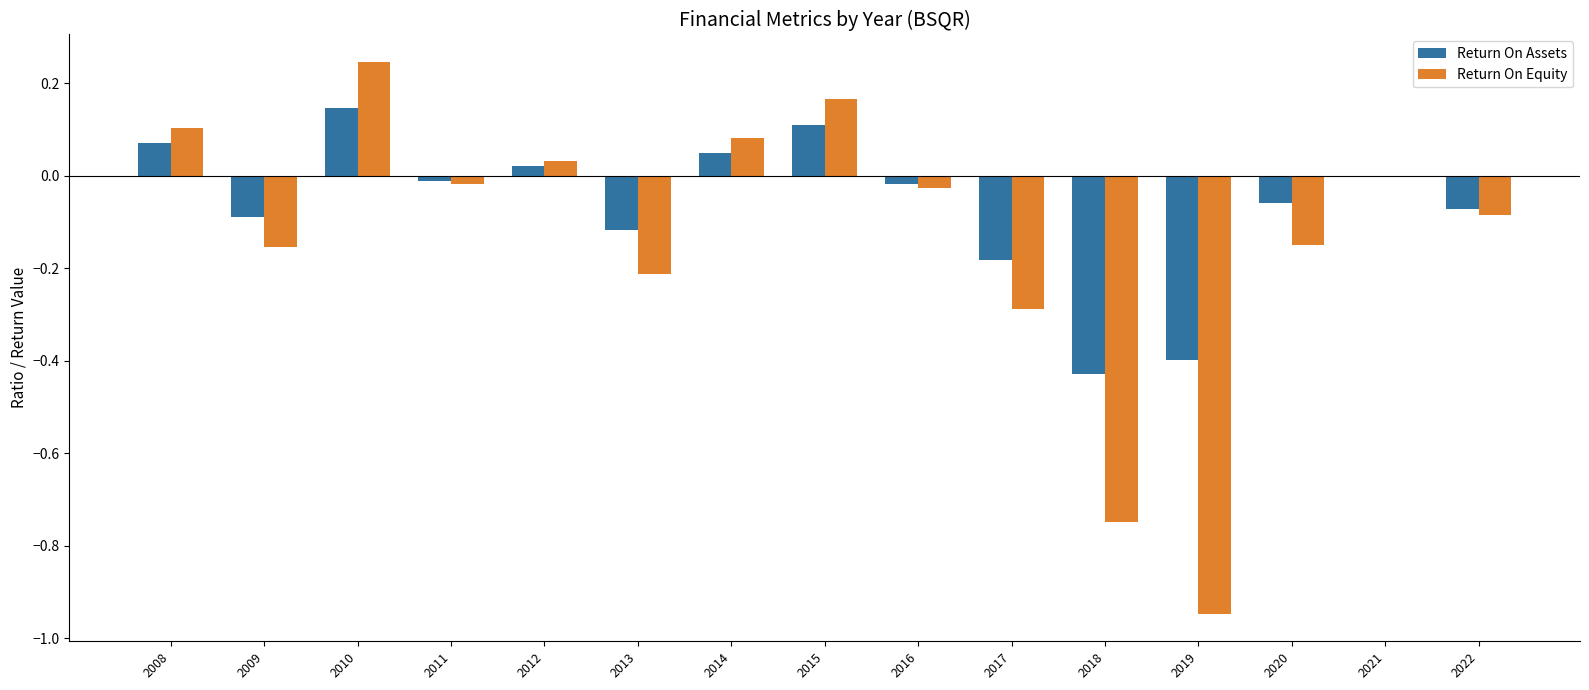

What are all the series names shown in the legend?

Return On Assets, Return On Equity